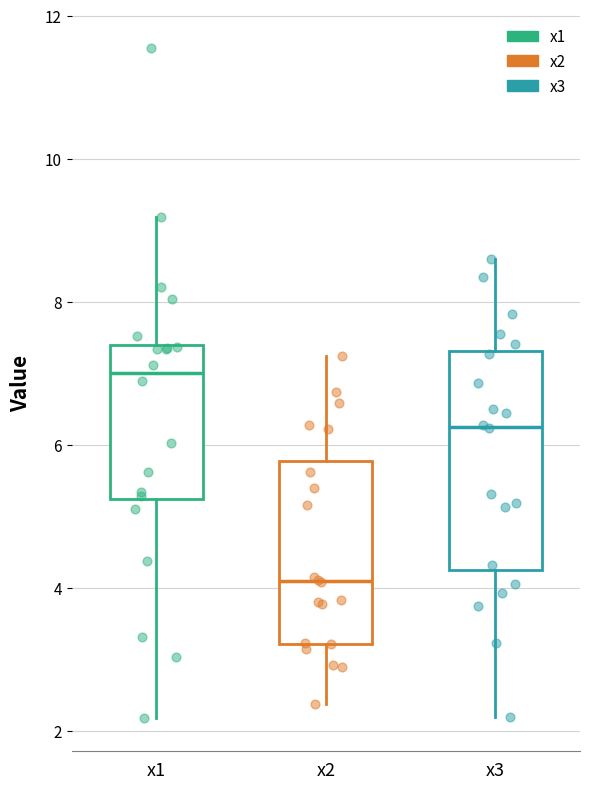

Where is the lower edge of the box for x1 on the y-axis? The values are not printed on the chart, so give them approximately, as read against the axis.

5.2